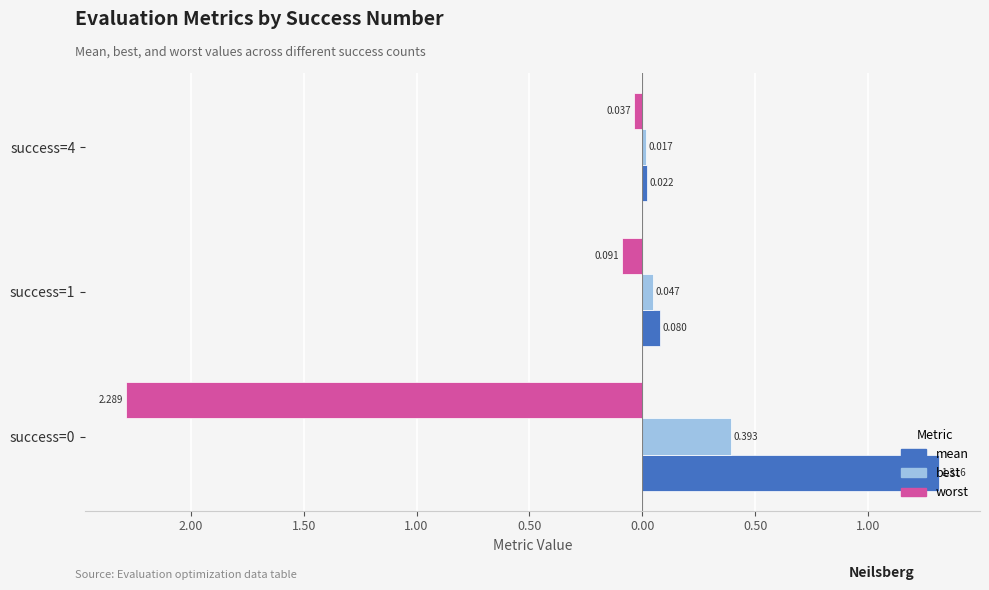

Reading left to right, what are all the values shown in this chart?

mean: 1.3	0.1	0.0
best: 0.4	0.0	0.0
worst: -2.3	-0.1	-0.0